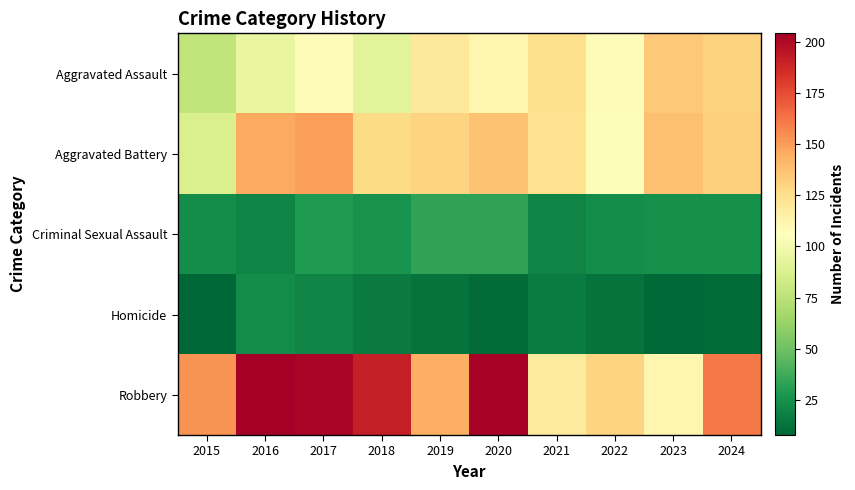

At 2021, list the series in order from largest to smallest.

Aggravated Assault, Aggravated Battery, Robbery, Criminal Sexual Assault, Homicide